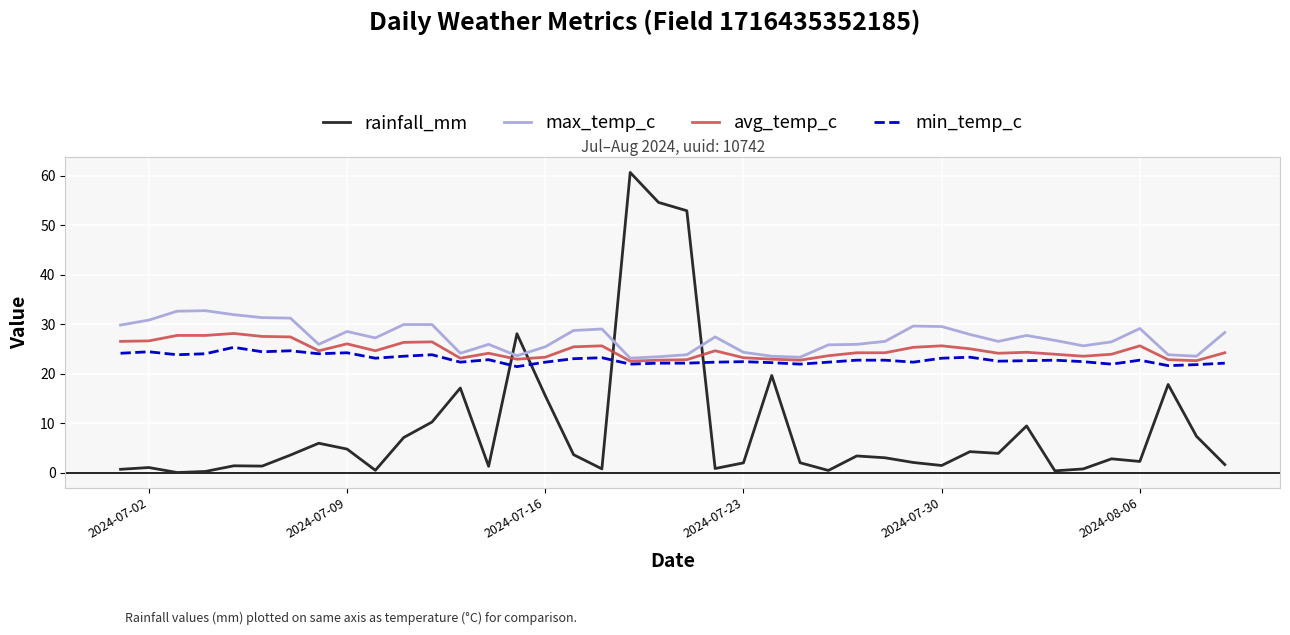

Which series has the widest spread of values?

rainfall_mm